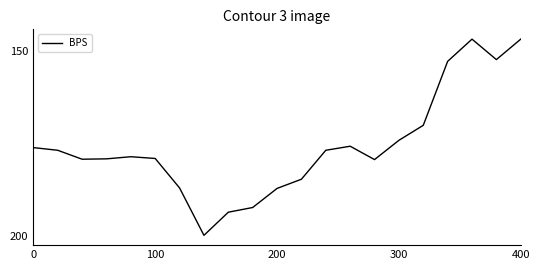

Does the chart have visible grid lines?

No